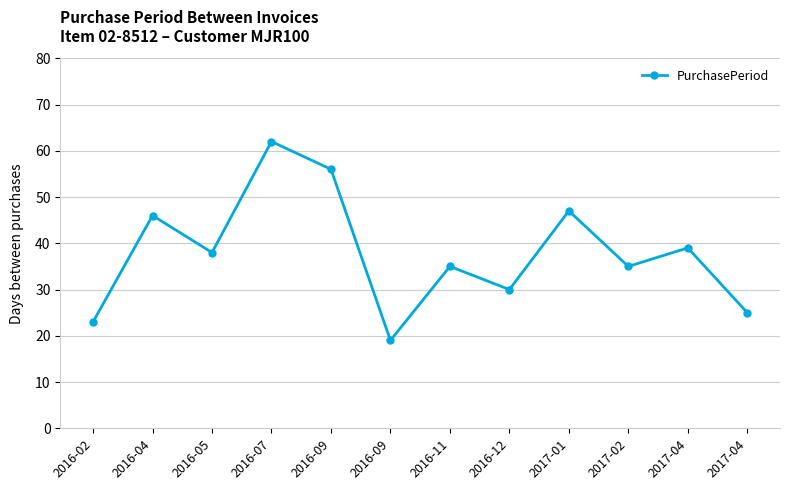

Reading left to right, extract all data points from this chart.

23	46	38	62	56	19	35	30	47	35	39	25